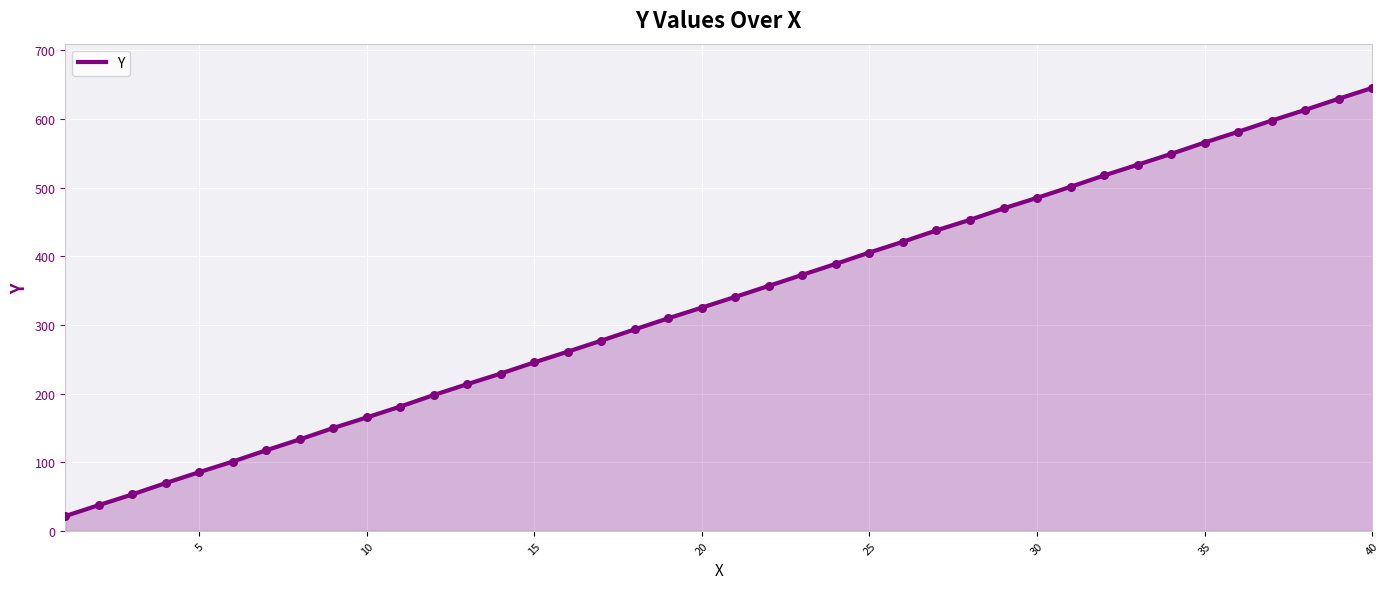

What is the maximum value shown in the chart?

645.4